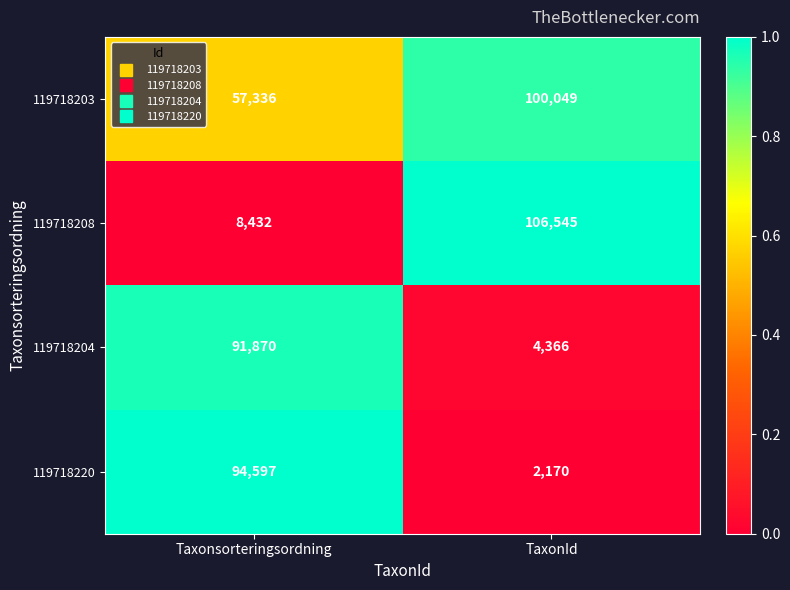

Reading left to right, extract all data points from this chart.

119718203: 57336	100049
119718208: 8432	106545
119718204: 91870	4366
119718220: 94597	2170